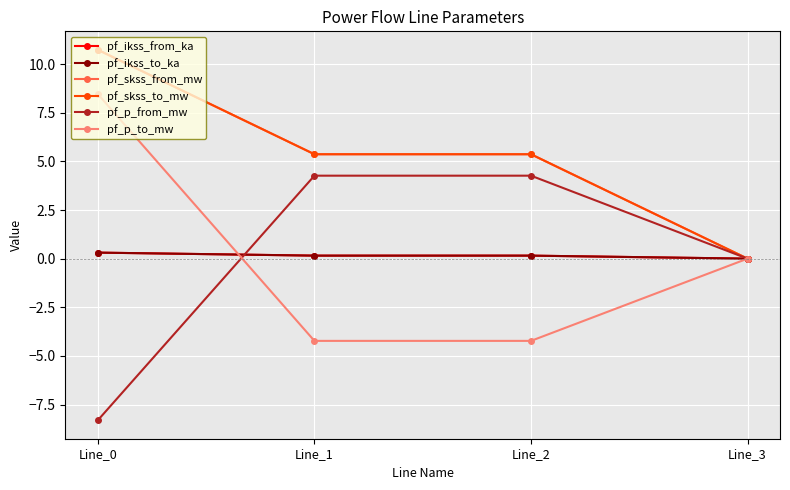

At which category does the chart reach its minimum across all series?

Line_0